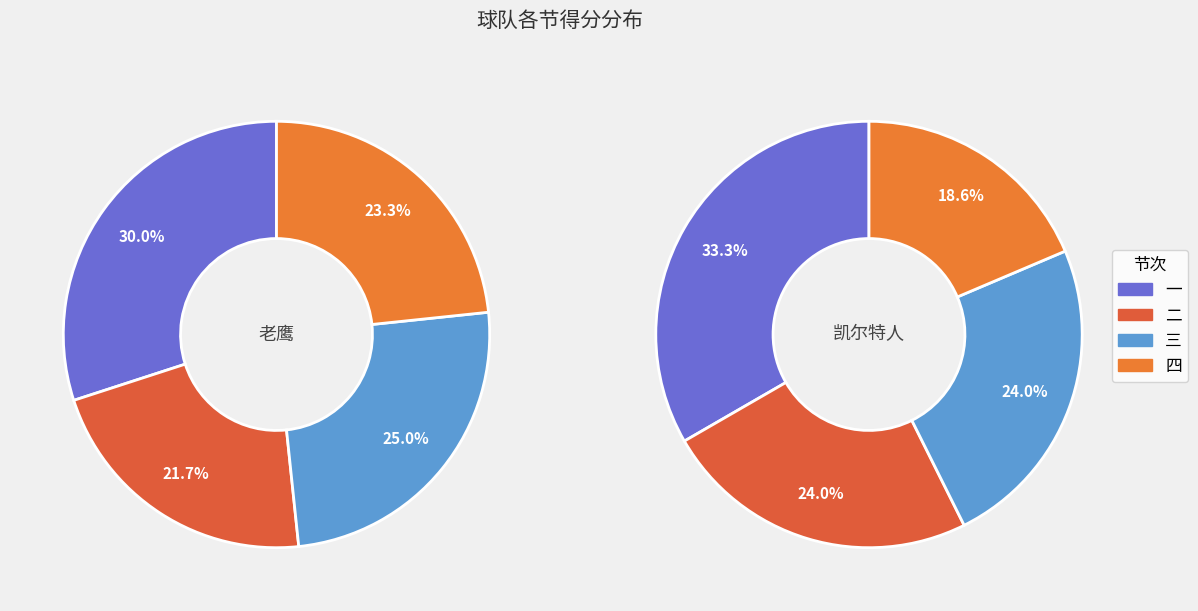

How many slices are in this pie chart?

4